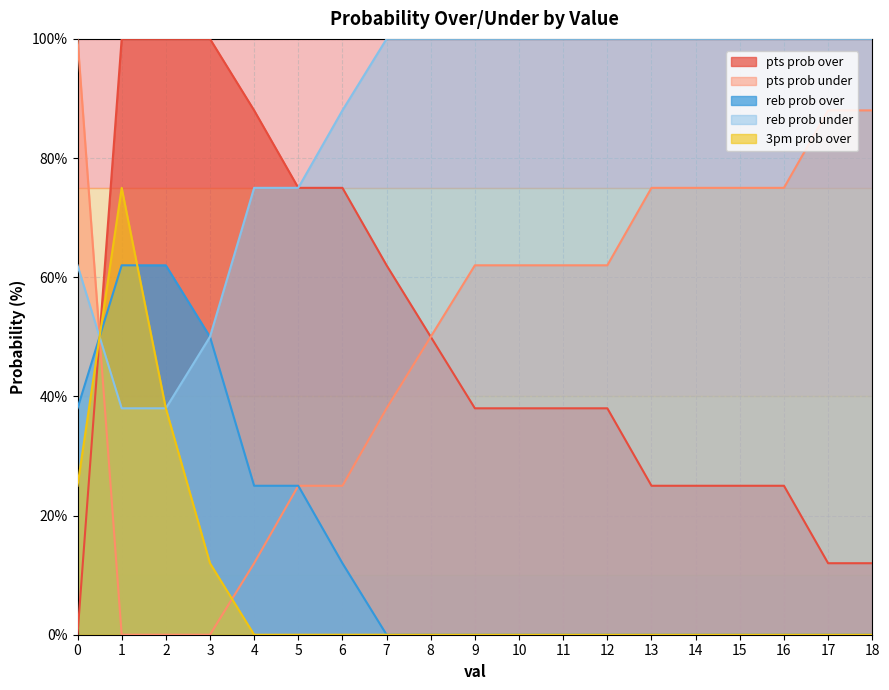

True or false: pts prob over and 3pm prob over intersect in this chart.

True